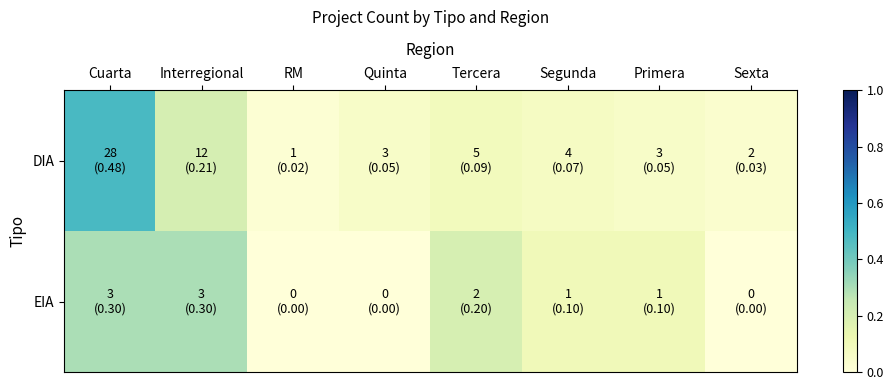

At which category is the sum across all series the highest?

Cuarta